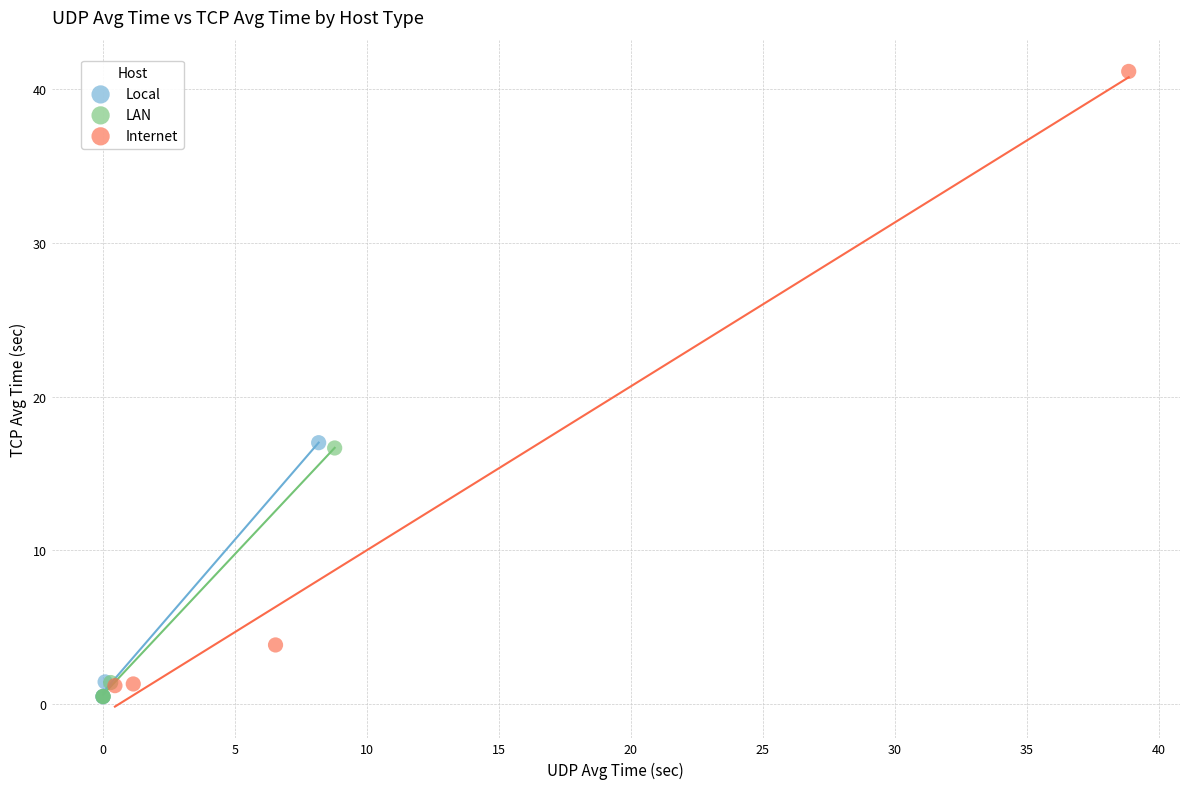

Which series has the largest Y range (max minus min)?

Internet